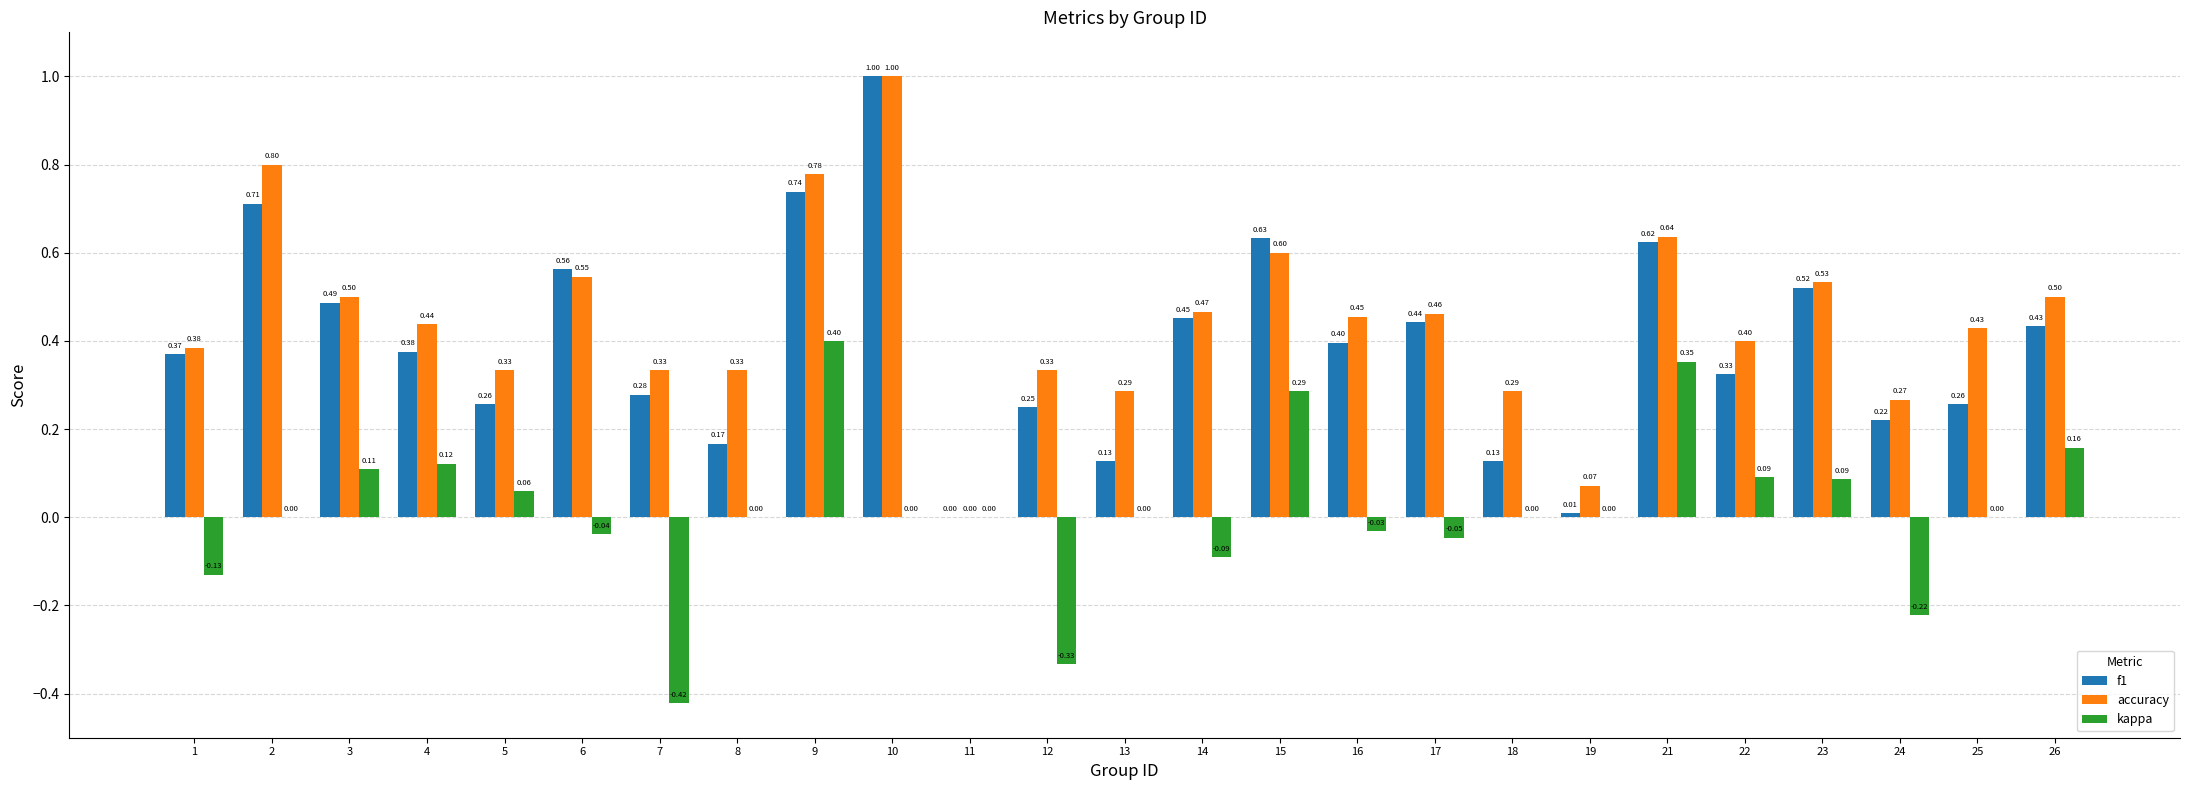

What is the total value across all series at 14?

0.8